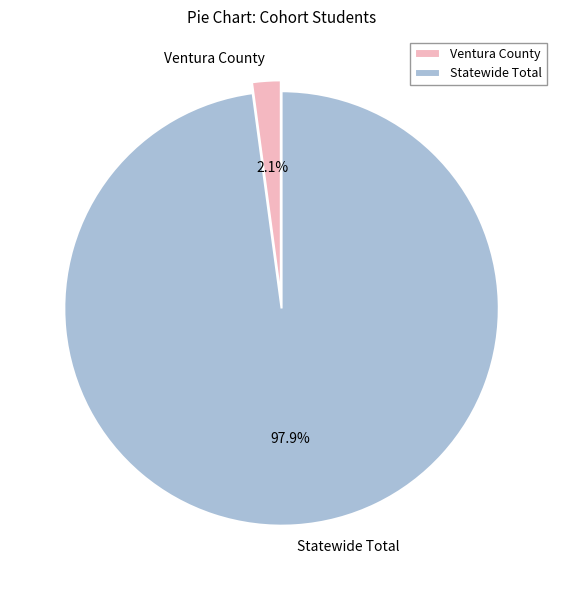

Which category accounts for the majority?

Statewide Total